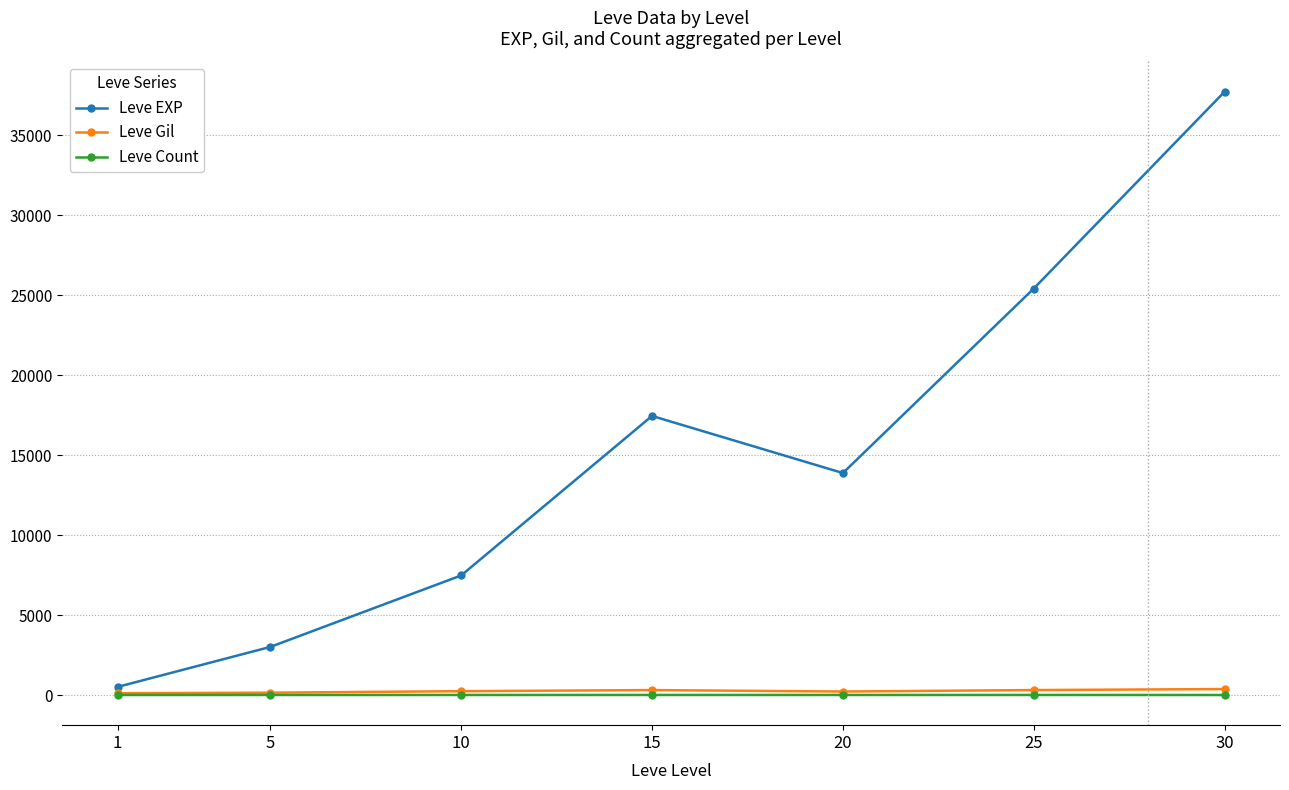

Does the chart display data point markers on the line(s)?

Yes